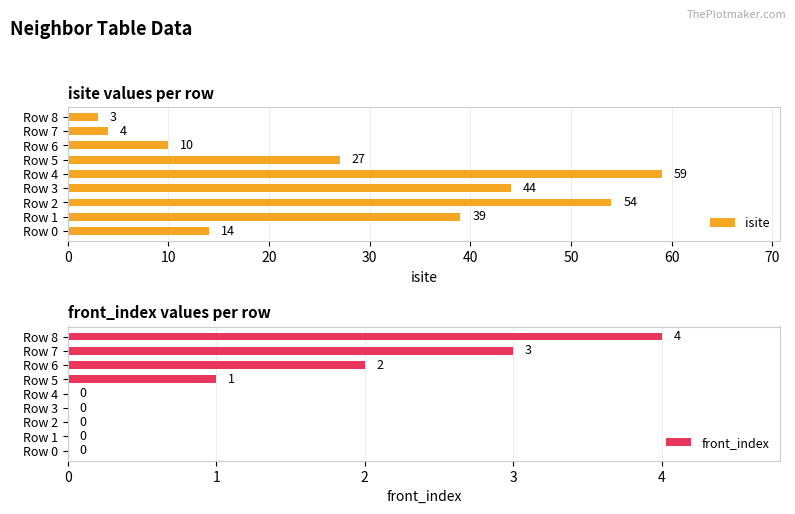

What is the sum of all front_index values?

10